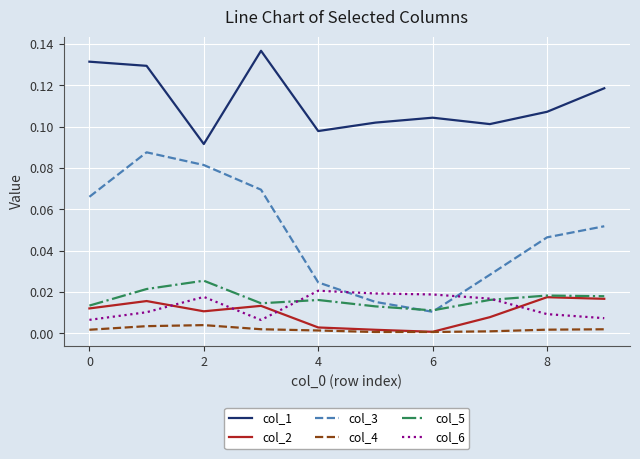

Which series has the largest total across all categories?

col_1